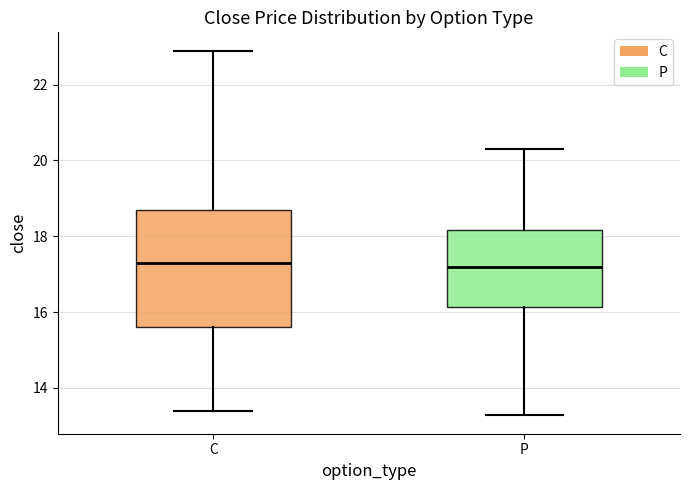

Reading left to right, transcribe this box plot: for each box, give where its median line is, the range the box spans, and where its two whiskers end, as read against the y-axis. The values are not printed on the chart, so give them approximately, as read against the axis.

C: median 17.4, box 15.6 to 18.8, whiskers 13.4 to 23.0
P: median 17.2, box 16.2 to 18.2, whiskers 13.2 to 20.4